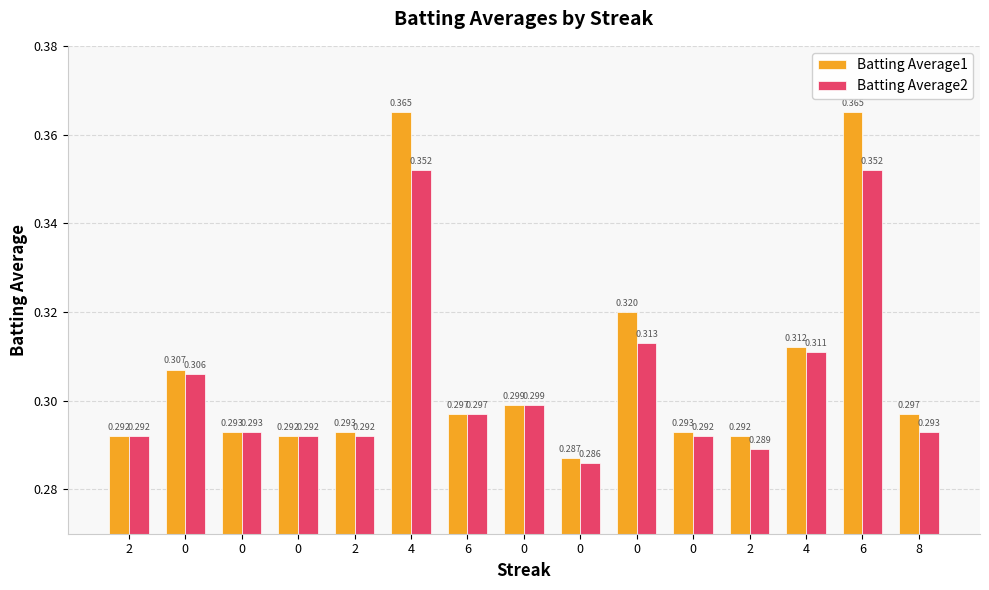

What is the smallest value displayed?

0.3